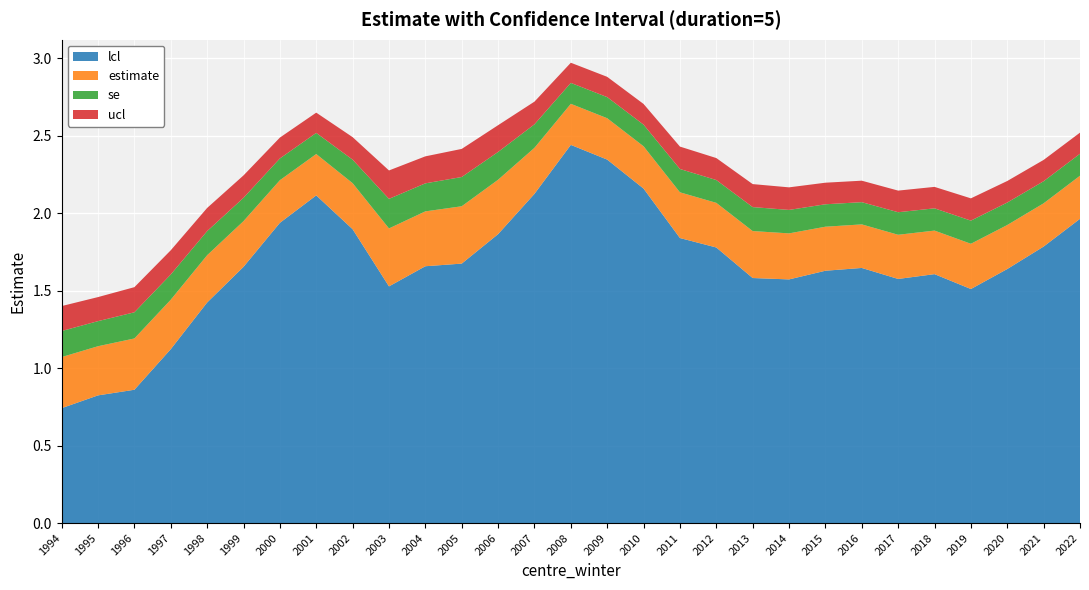

At which label does lcl reach its minimum?

1994